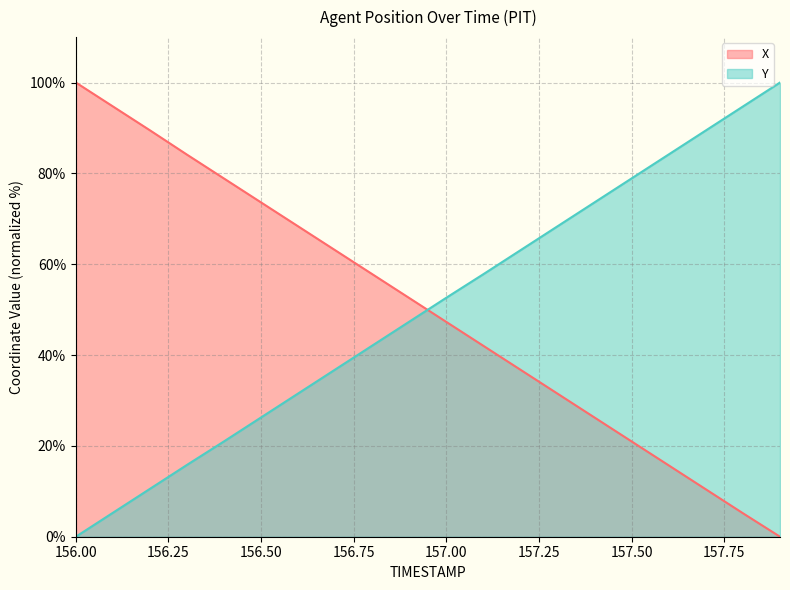

What is the value of the X point at the 3rd from the left?

89.5